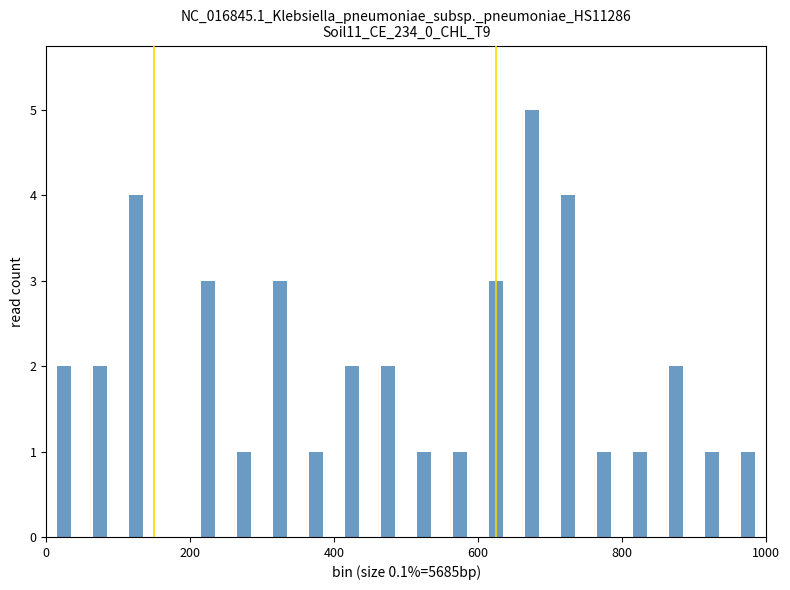

Read against the x-axis, roughly where is the centre of the tallest bar?

680